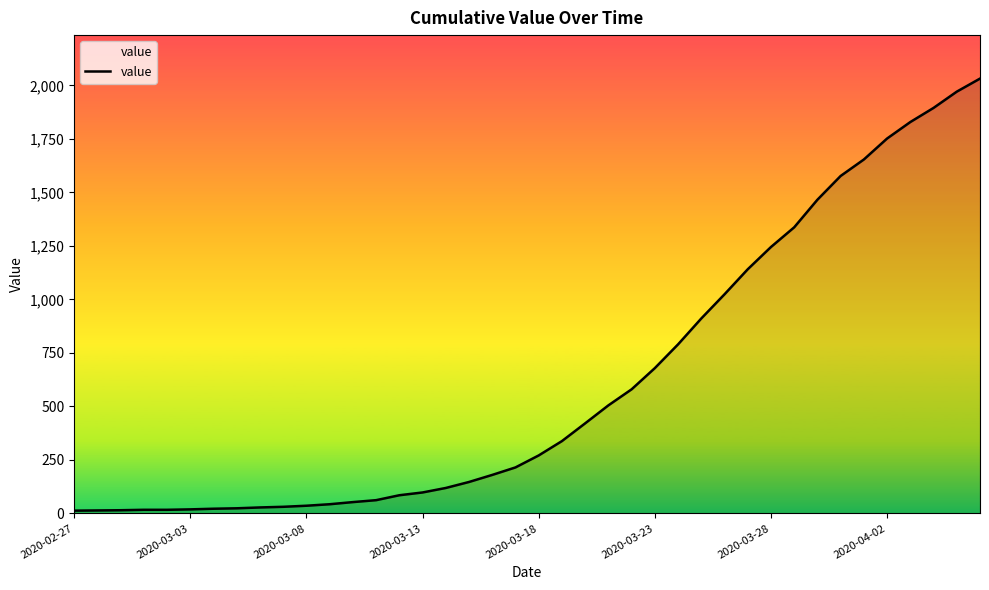

What is the maximum value shown in the chart?

2032